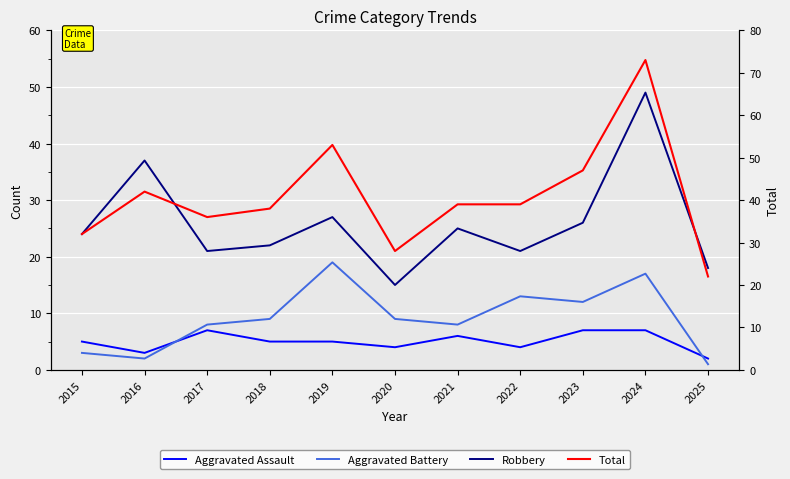

How many values in the Robbery series are below 24?

5